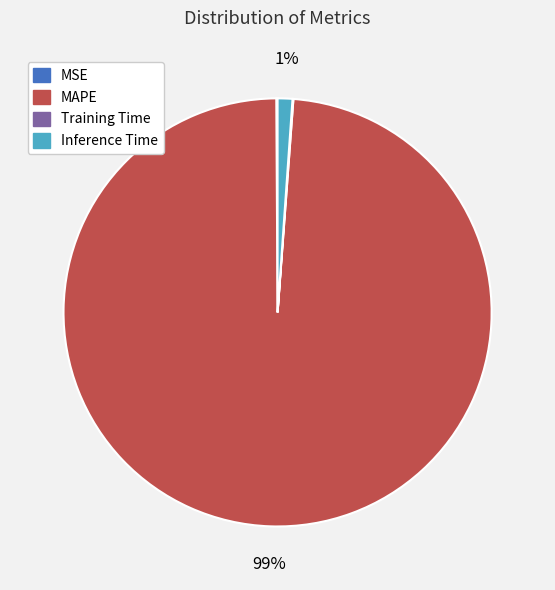

Which slice is the largest?

MAPE